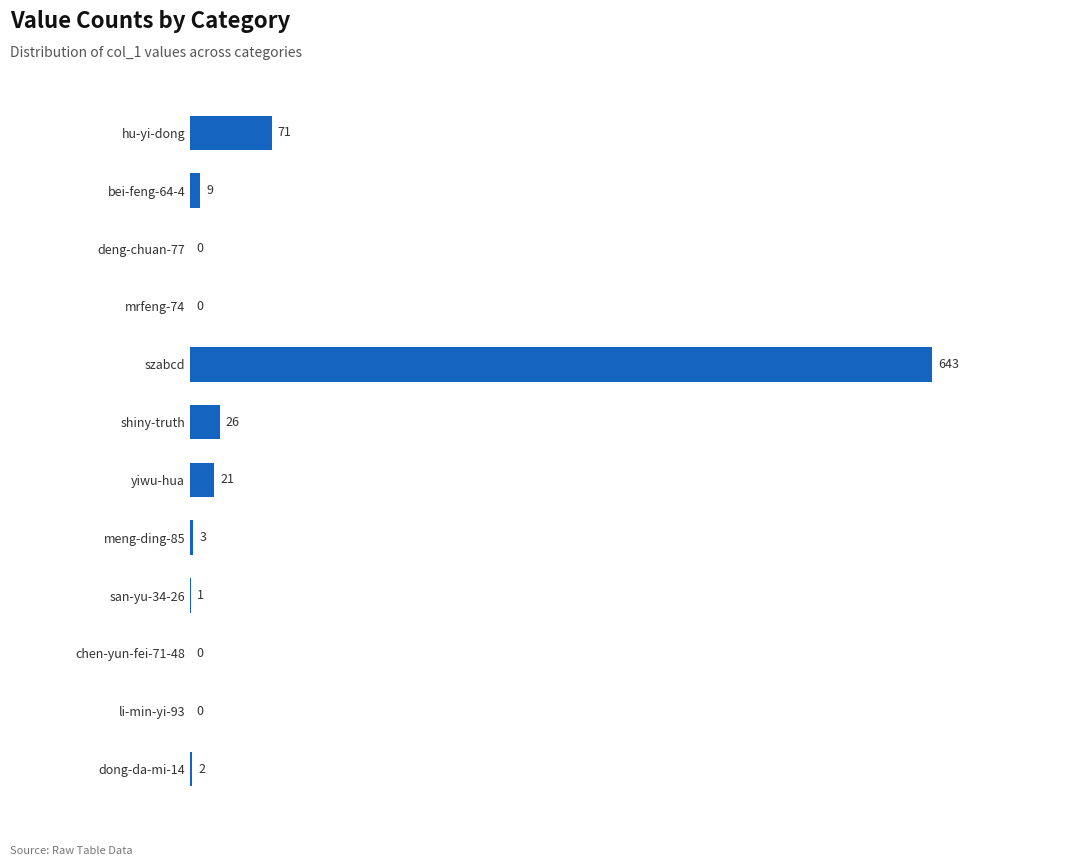

Where is the data nearest to the value 321?

hu-yi-dong